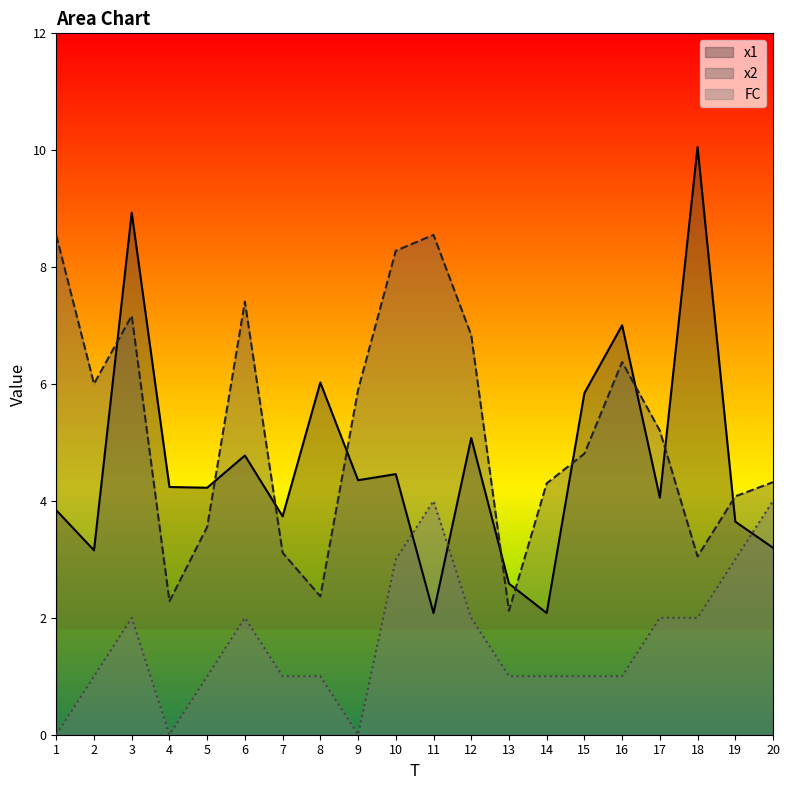

What is the difference between the x2 values at 15 and 11?

3.7